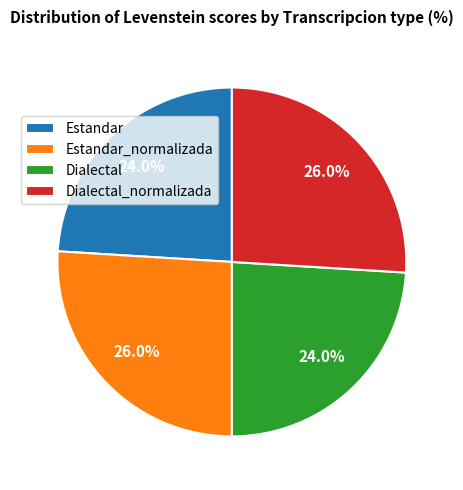

What percentage is the Dialectal slice, to the nearest percent?

24%